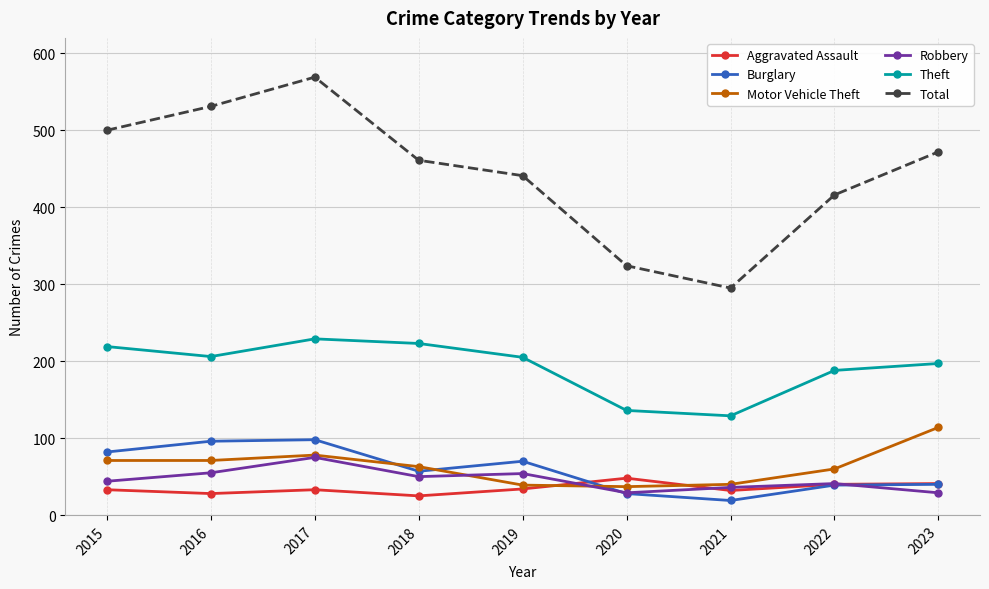

What is the lowest value of the Motor Vehicle Theft series?

37